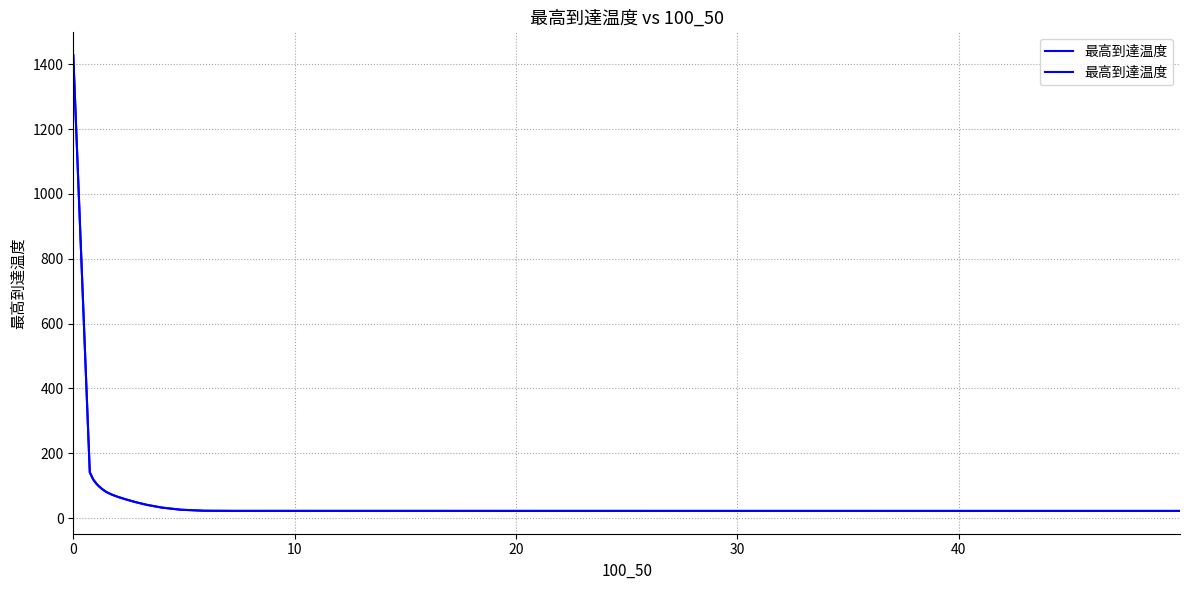

What is the sum of all values?

2652.9